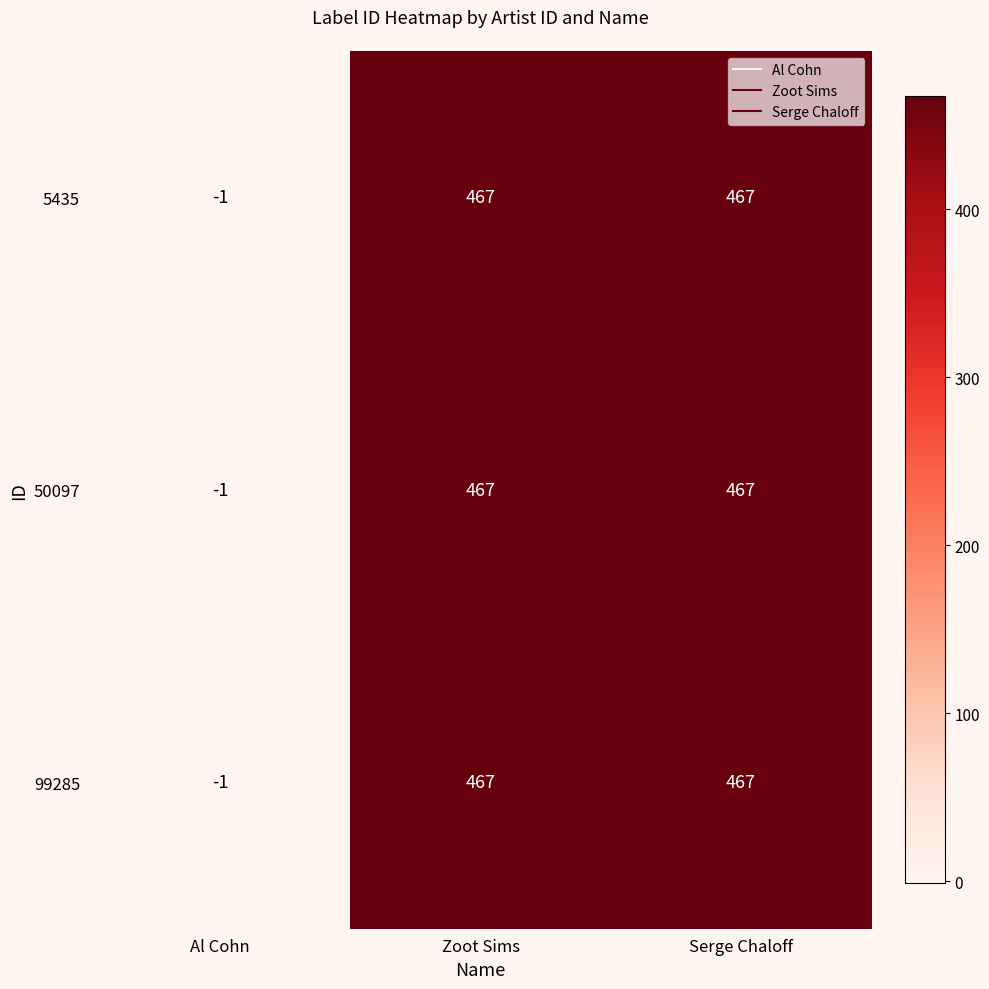

How many 50097 values are between -1 and 467?

3